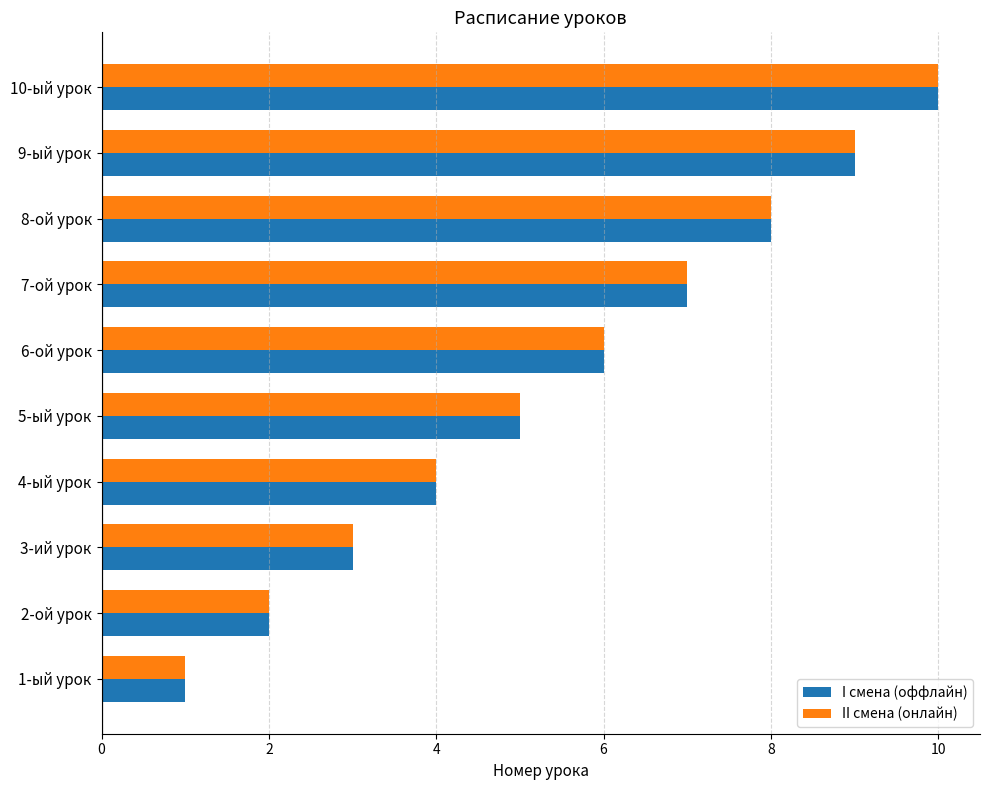

What is the sum of all I смена (оффлайн) values?

55